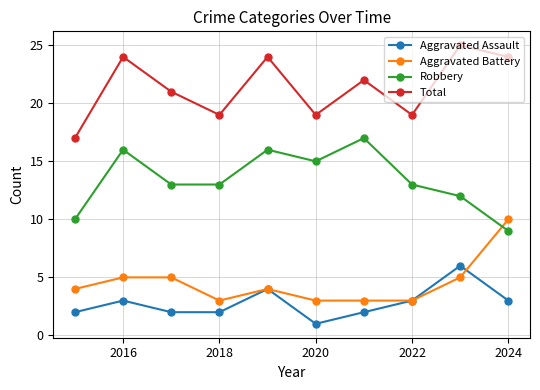

At how many categories does at least one series exceed 20?

6